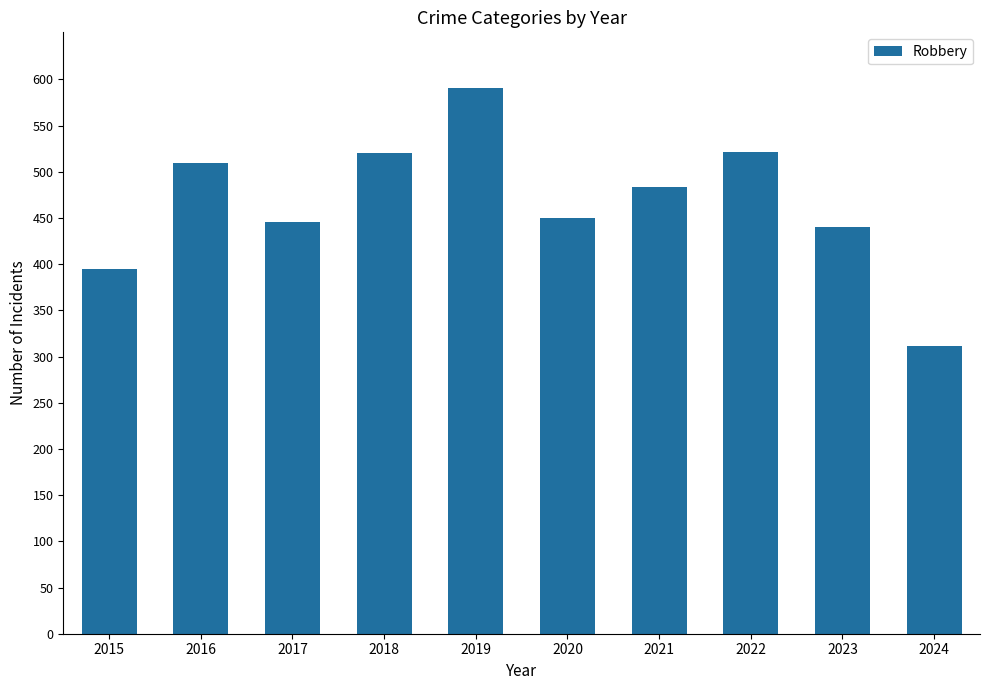

The value at 2024 is 191. True or false?

False